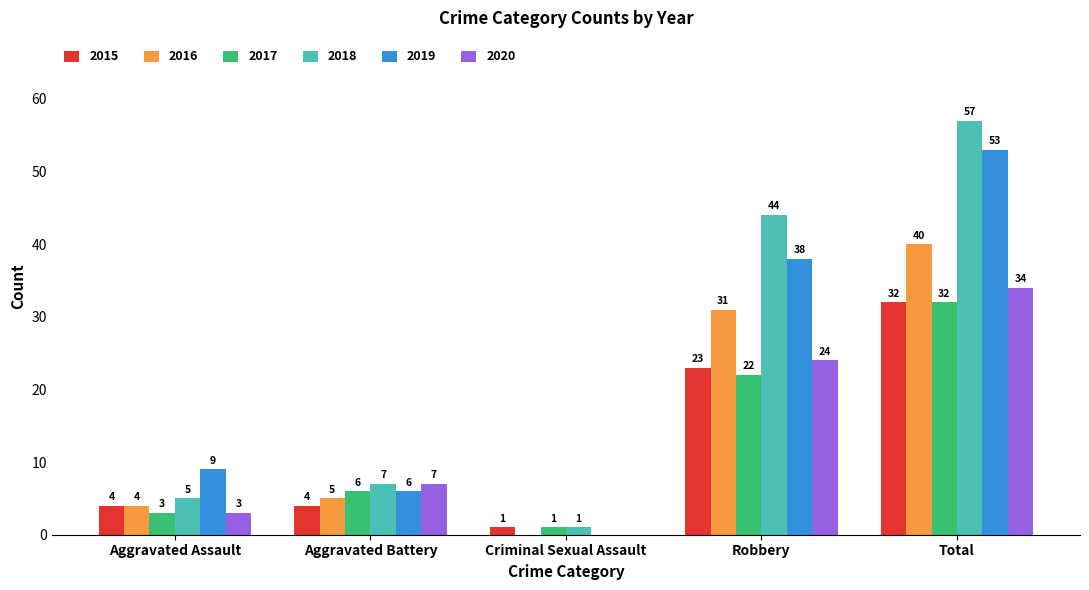

At which category is the sum across all series the highest?

Total